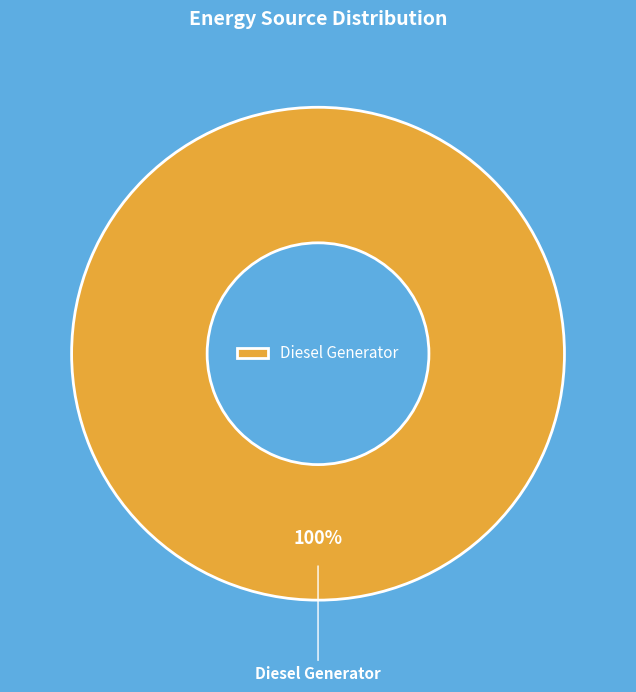

Is there any slice that represents more than half of the pie?

Yes